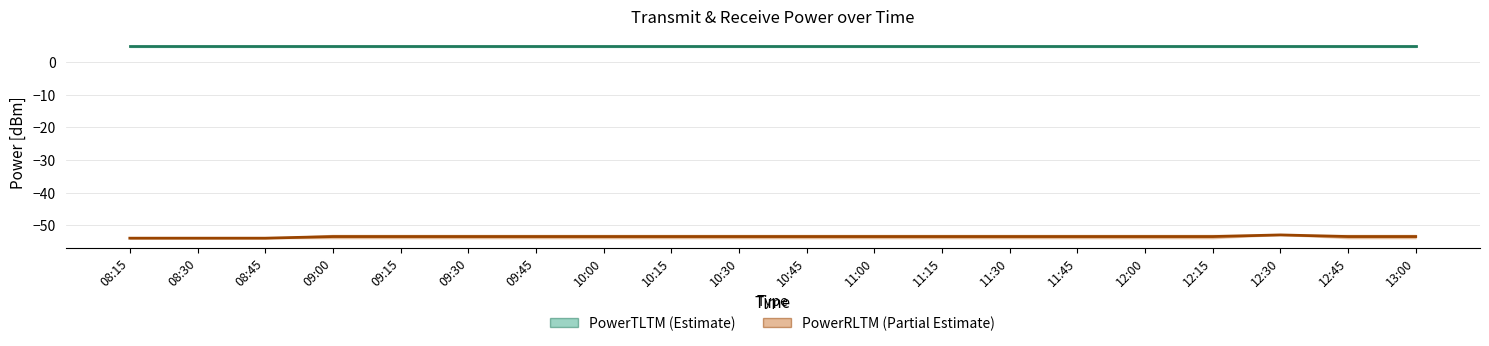

What is the sum of all PowerRLTM midline values?

-1071.0